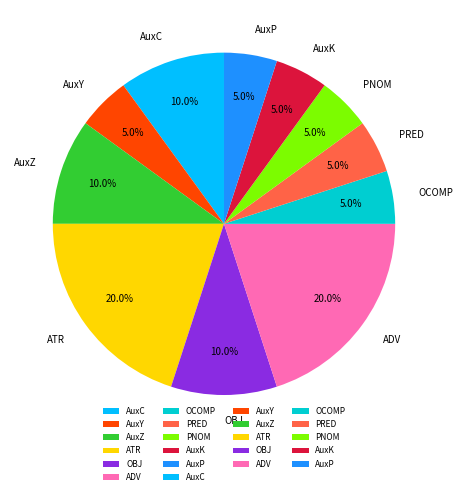

Count the number of slices in the pie.

11